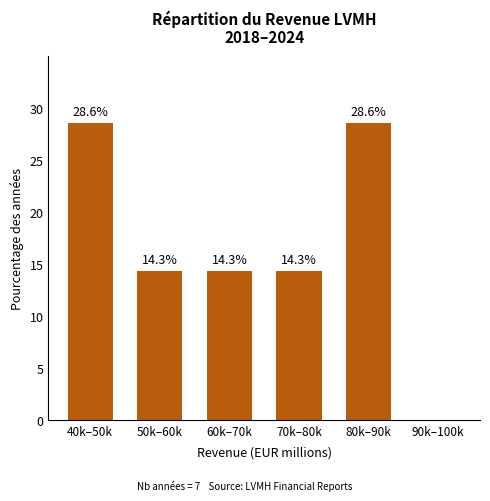

Reading right to left, transcribe all the data shown in this chart.

90k–100k=0.0	80k–90k=28.6	70k–80k=14.3	60k–70k=14.3	50k–60k=14.3	40k–50k=28.6